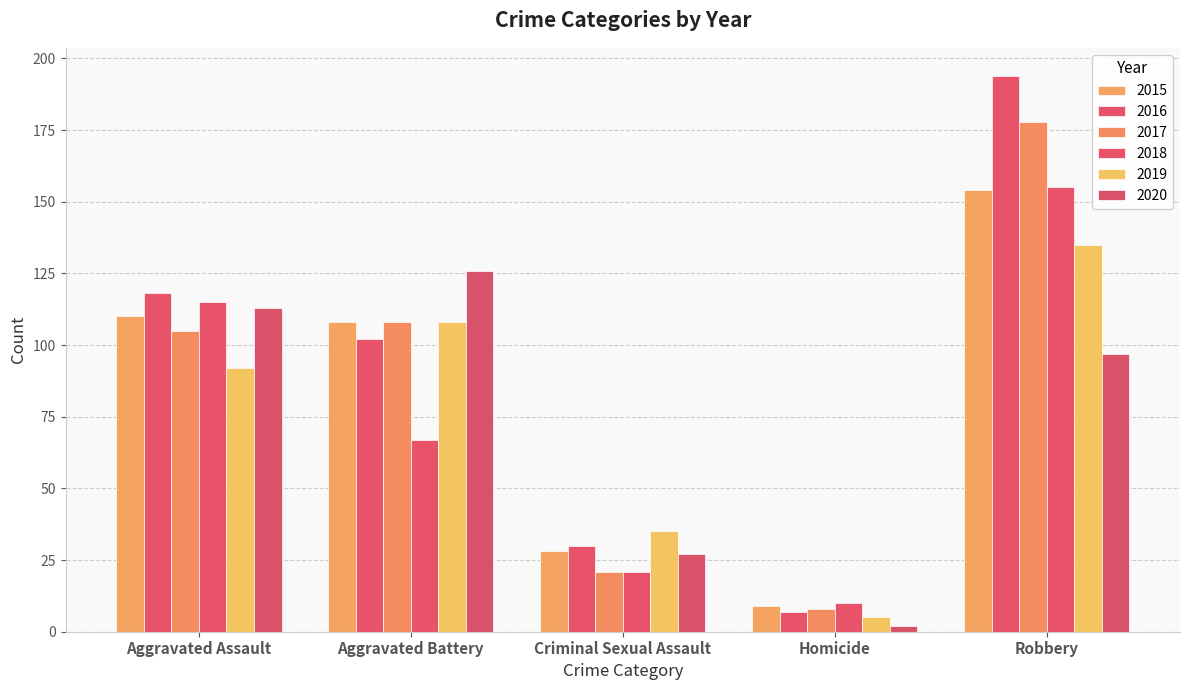

At which category is the sum across all series the highest?

Robbery